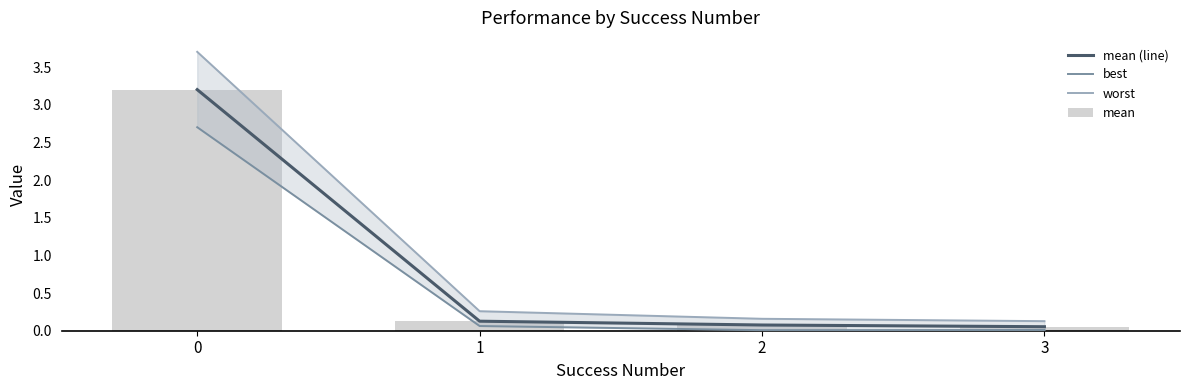

Rank the series by their maximum value, from lowest to highest.

best, mean (line), mean, worst